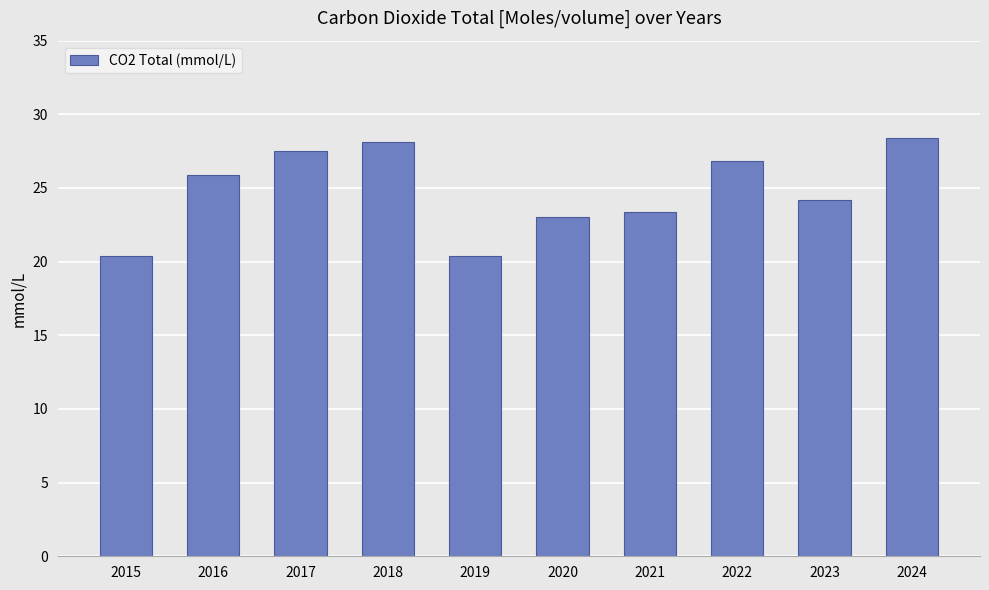

What is the smallest value displayed?

20.4